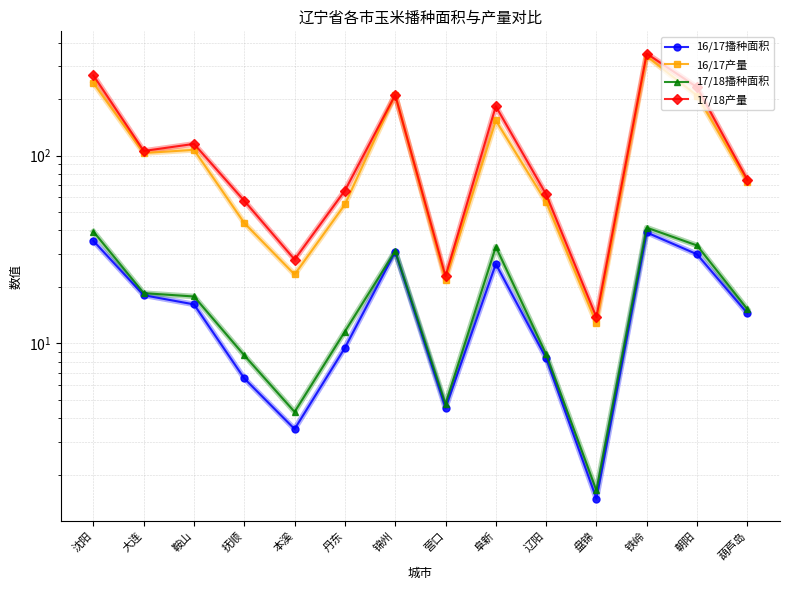

How many interior local peaks does the 16/17产量 series have?

4